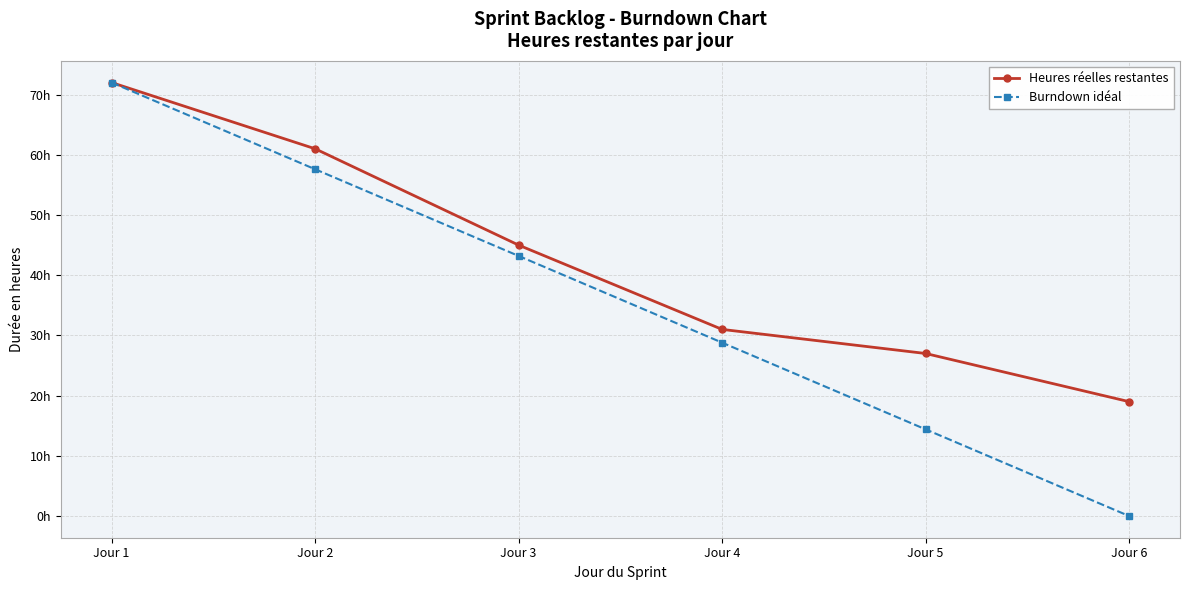

What are all the series names shown in the legend?

Heures réelles restantes, Burndown idéal